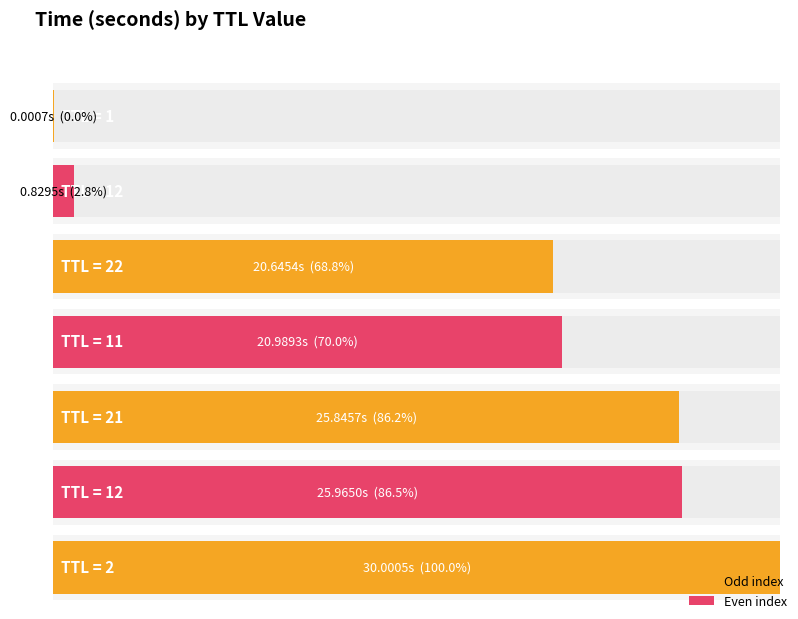

The chart shows a value of 16.9 at 12. True or false?

False